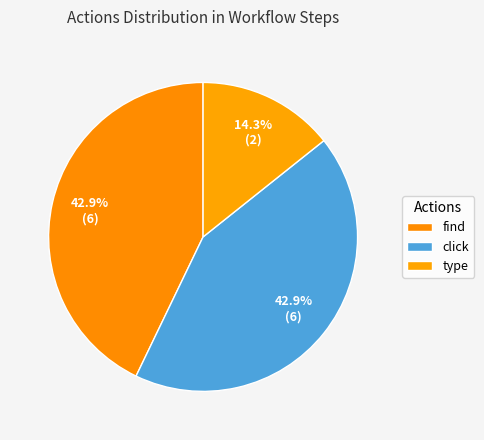

Count the number of slices in the pie.

3